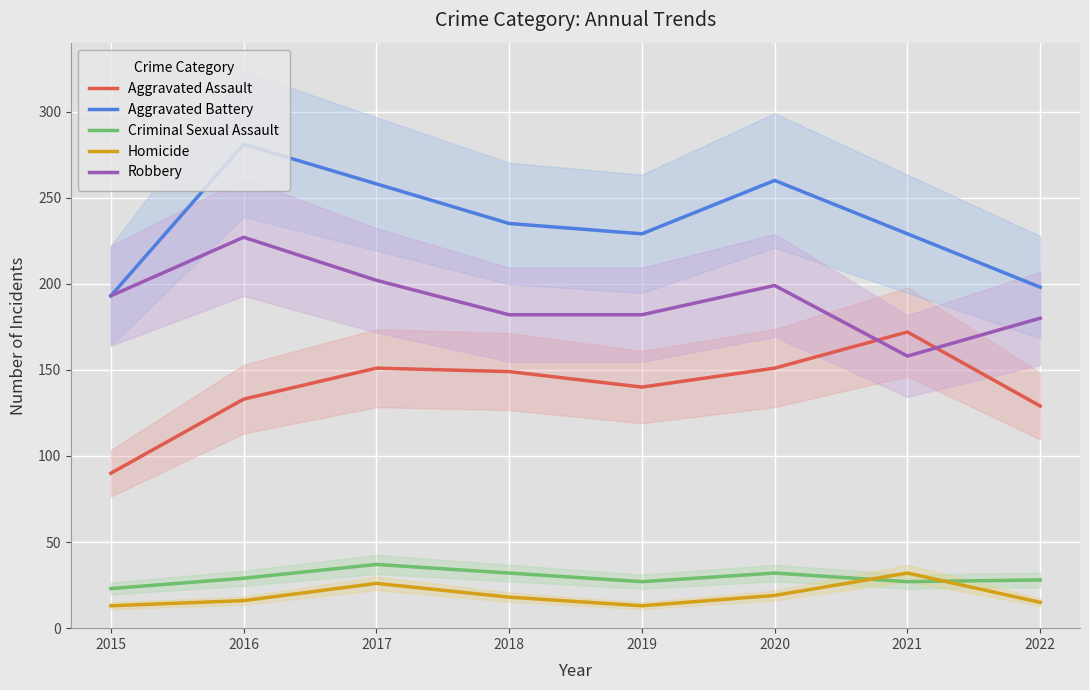

In Robbery, how many points are lower than both neighbors (excluding endpoints)?

1